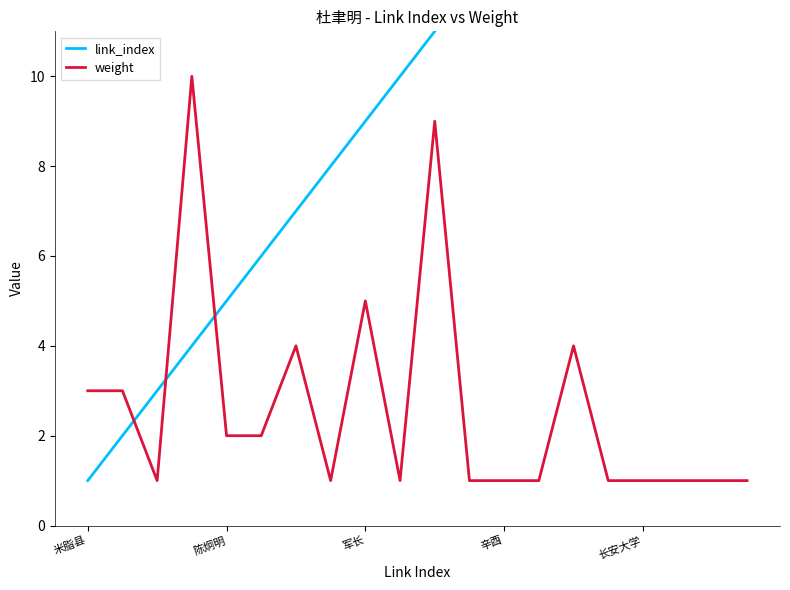

Does the chart have visible grid lines?

No